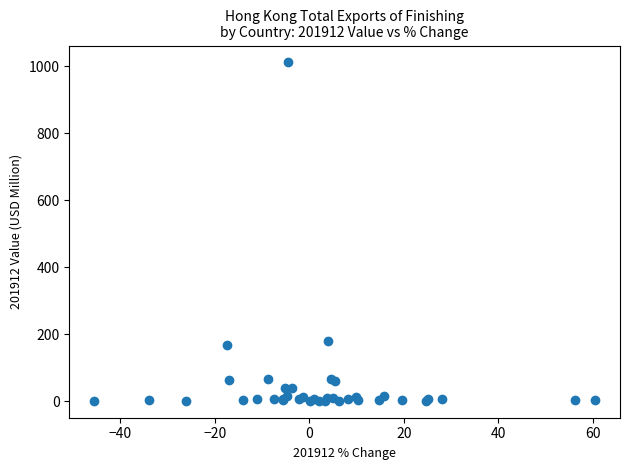

What Y value in the scatter plot is closest to 506?

180.9